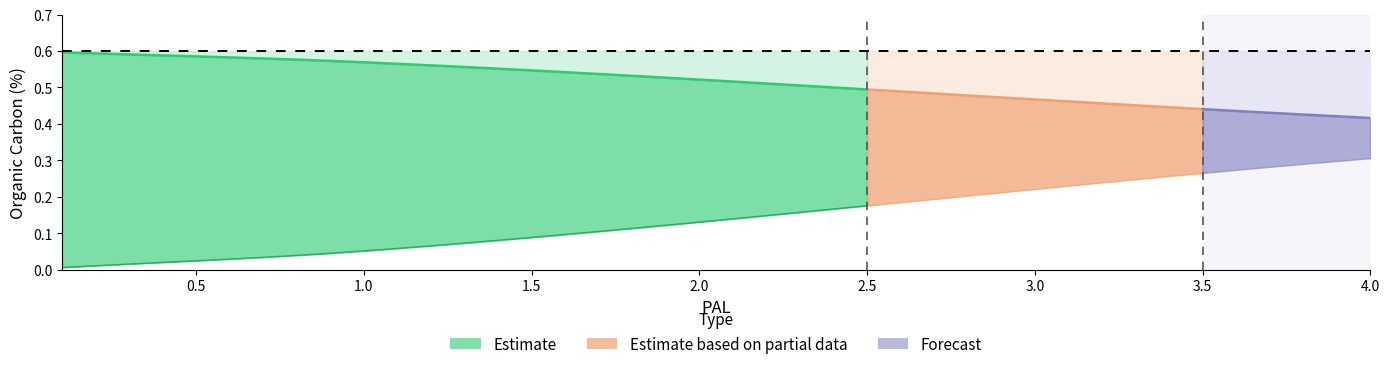

At how many categories does at least one series exceed 0?

25